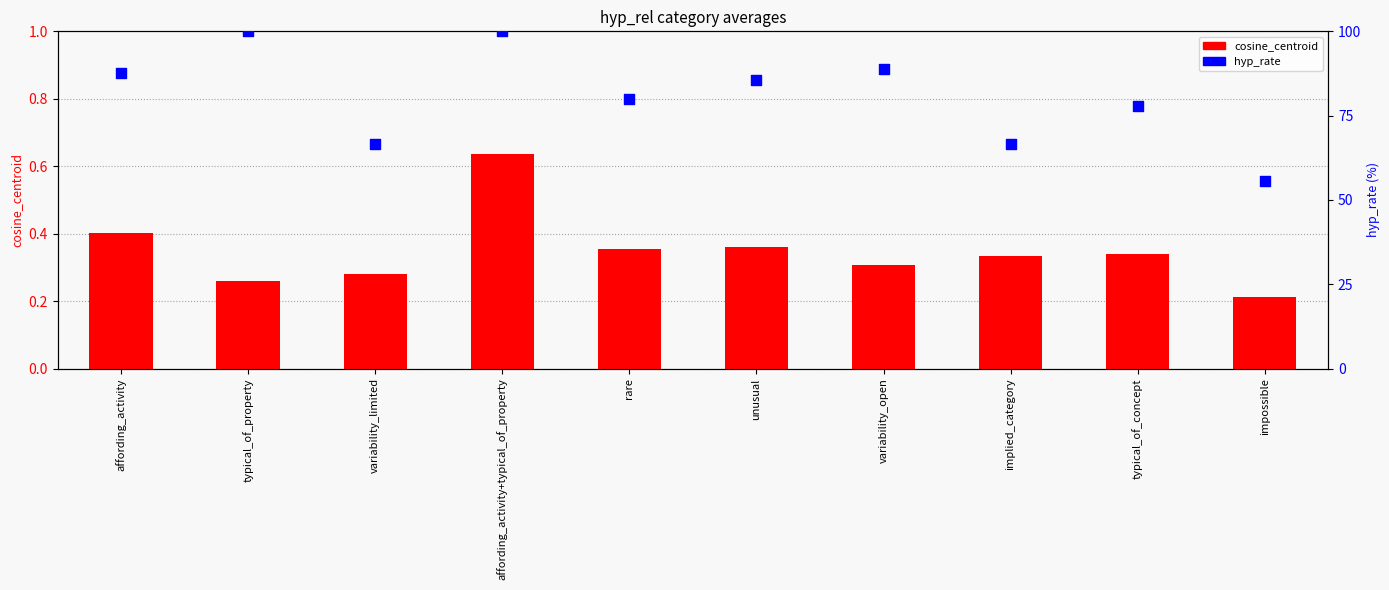

What are all the series names shown in the legend?

cosine_centroid, hyp_rate